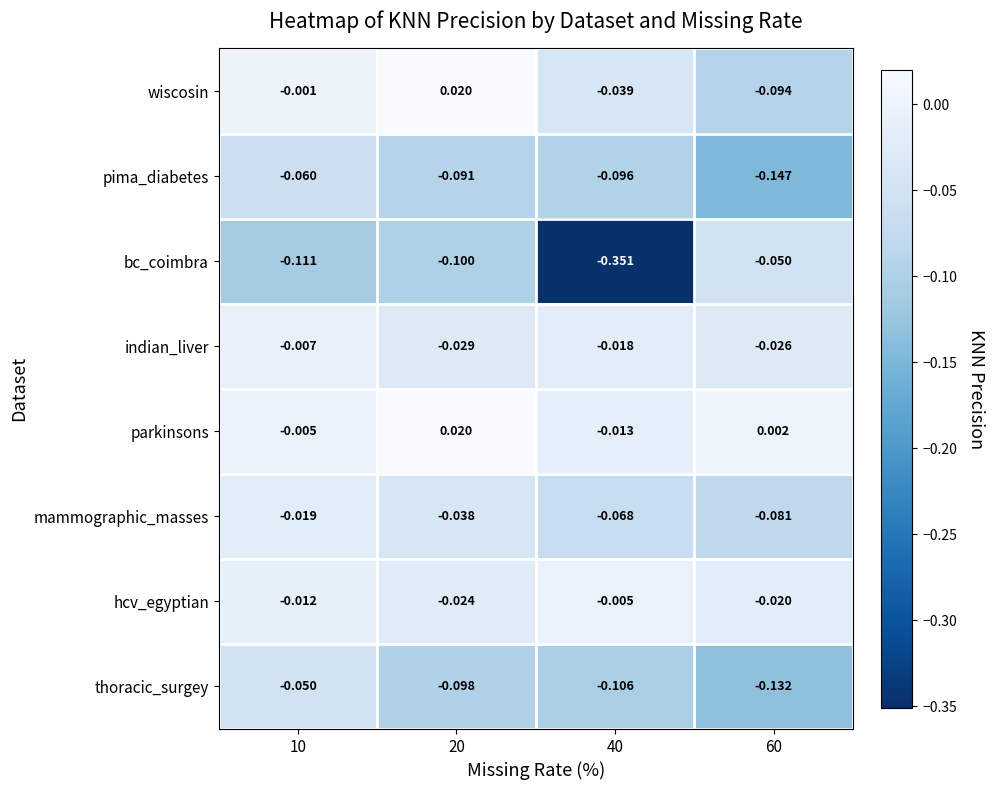

At 10, list the series in order from largest to smallest.

wiscosin, parkinsons, indian_liver, hcv_egyptian, mammographic_masses, thoracic_surgey, pima_diabetes, bc_coimbra